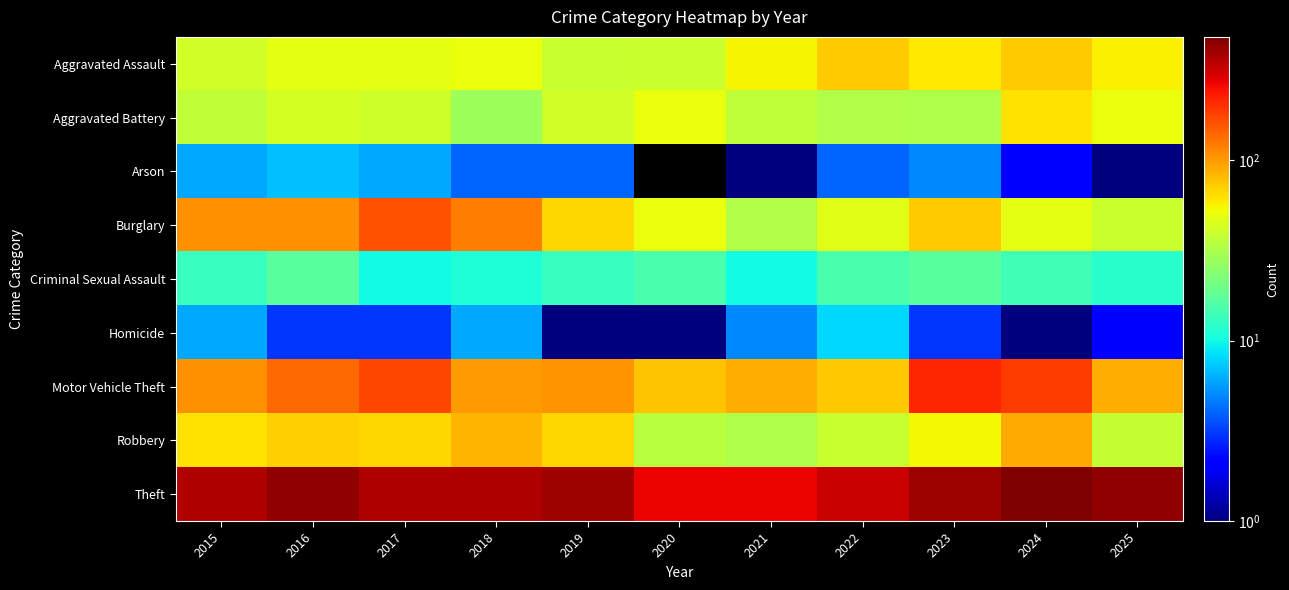

At 2020, list the series in order from largest to smallest.

Theft, Motor Vehicle Theft, Burglary, Aggravated Battery, Aggravated Assault, Robbery, Criminal Sexual Assault, Homicide, Arson